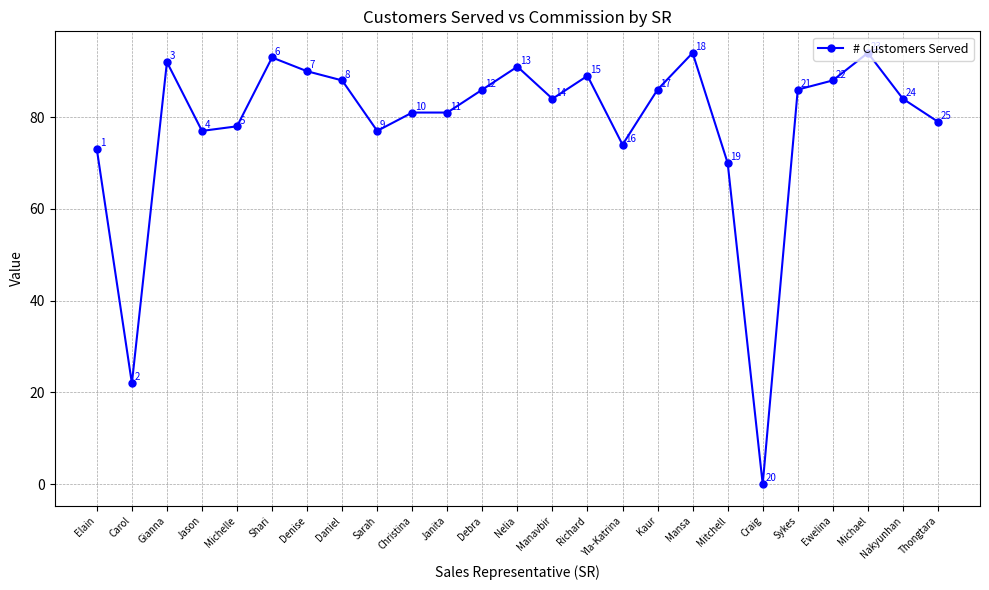

At which category does the chart reach its minimum across all series?

Craig